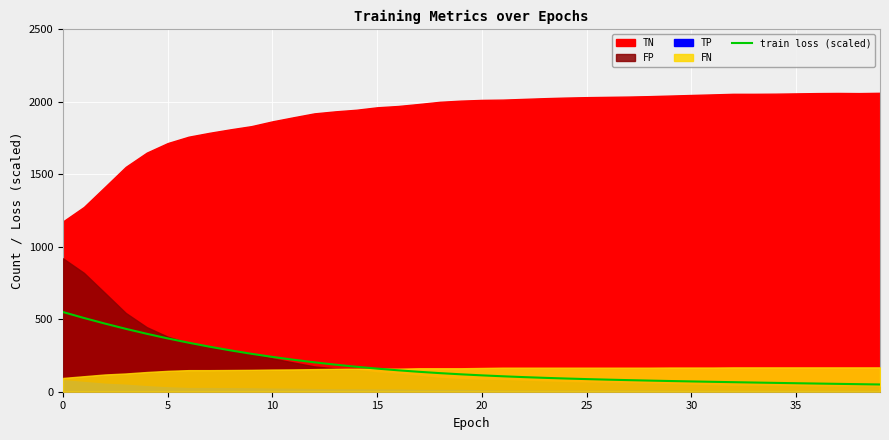

True or false: the data shows 73.1 at 20.

False